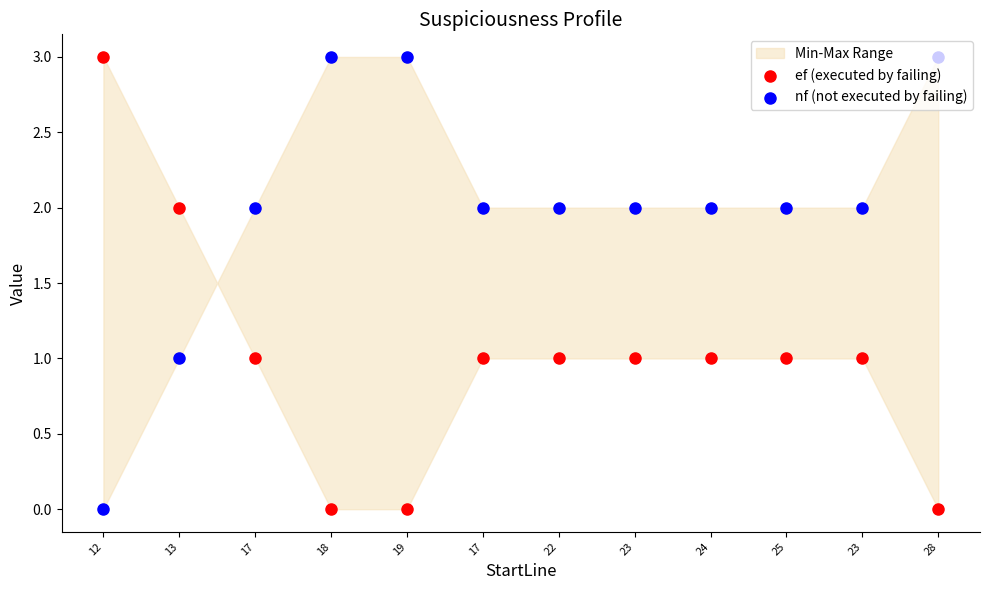

Is the value of ef (executed by failing) at 22 greater than the value of nf (not executed by failing) at 25?

No